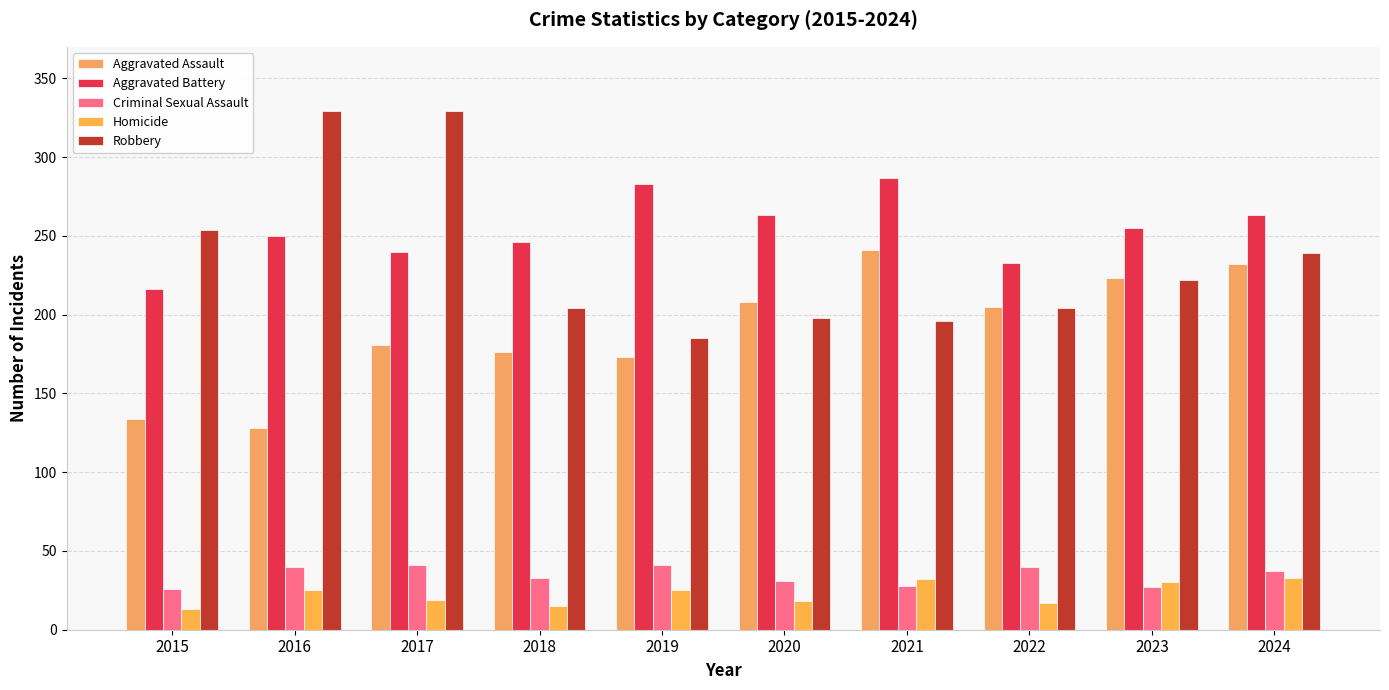

How many bars are there in total?

50